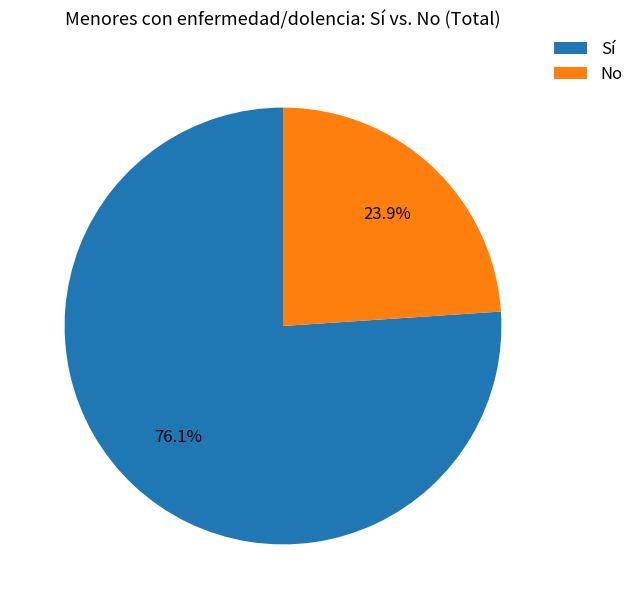

How many slices are in this pie chart?

2